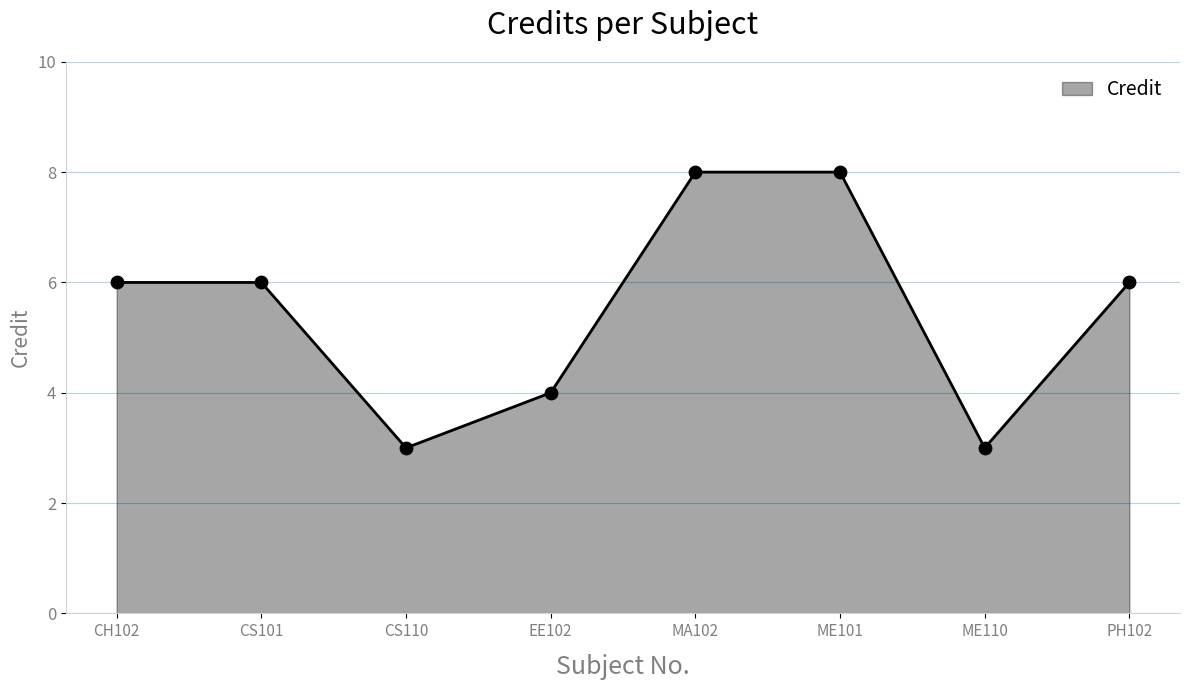

What is the ratio of the value at ME110 to the value at MA102?

0.4